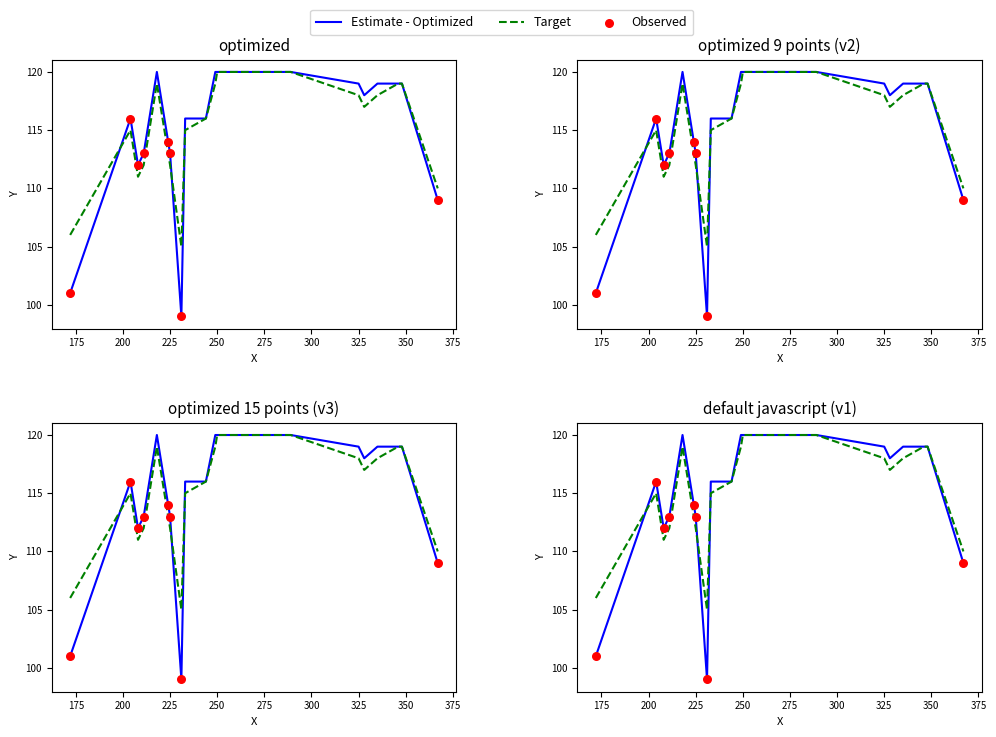

What is the change in value from 2 to 4?

+4